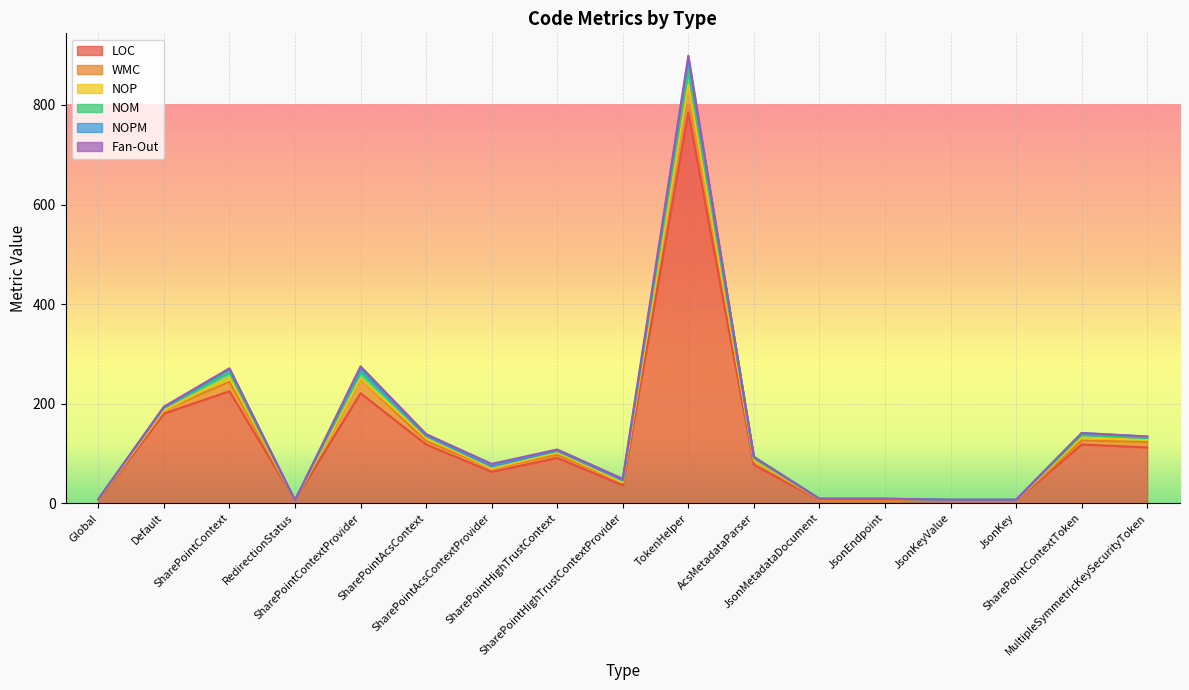

How many lines are shown in the chart?

6